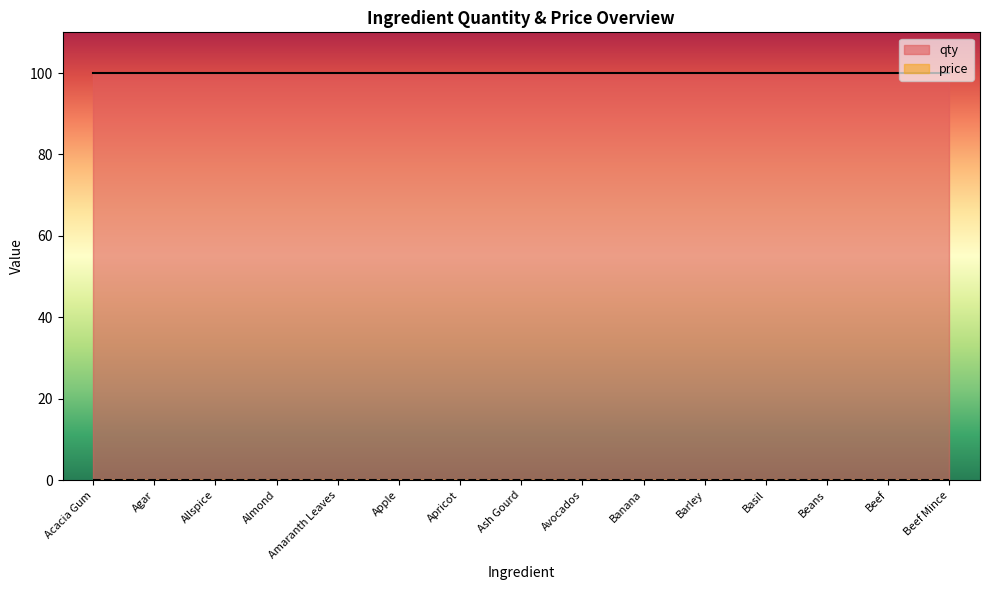

List the labels in order of price value, largest first.

Acacia Gum, Agar, Allspice, Almond, Amaranth Leaves, Apple, Apricot, Ash Gourd, Avocados, Banana, Barley, Basil, Beans, Beef, Beef Mince